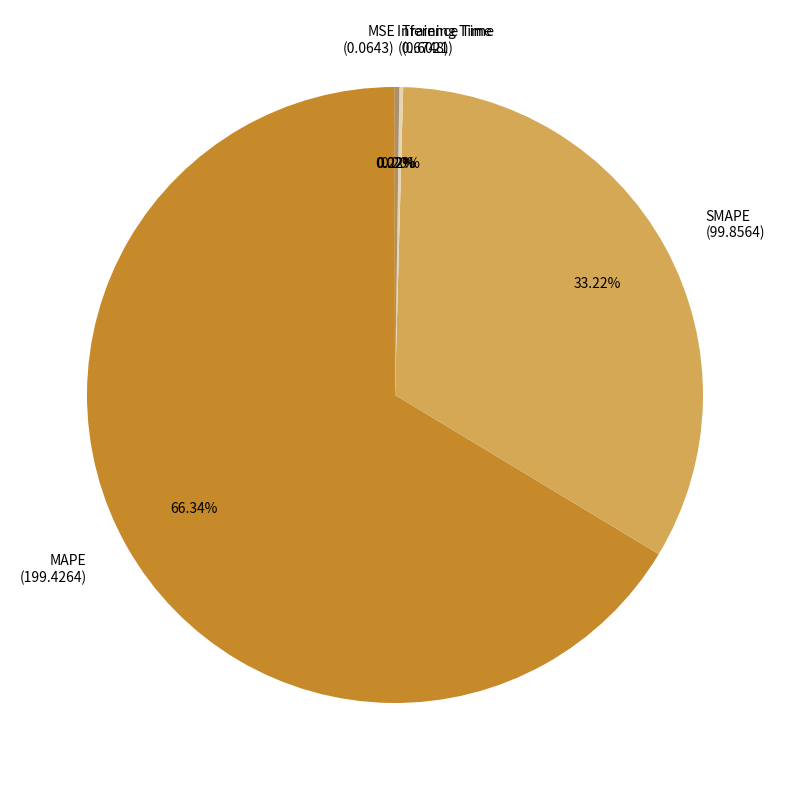

Is there a majority slice in this chart?

Yes